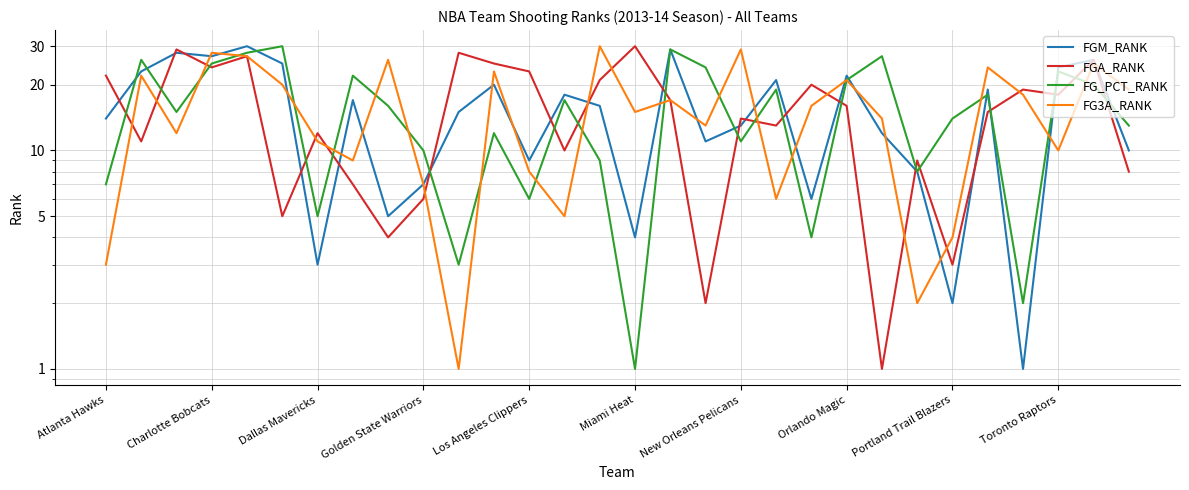

Between New Orleans Pelicans and Orlando Magic, which is larger?

Orlando Magic